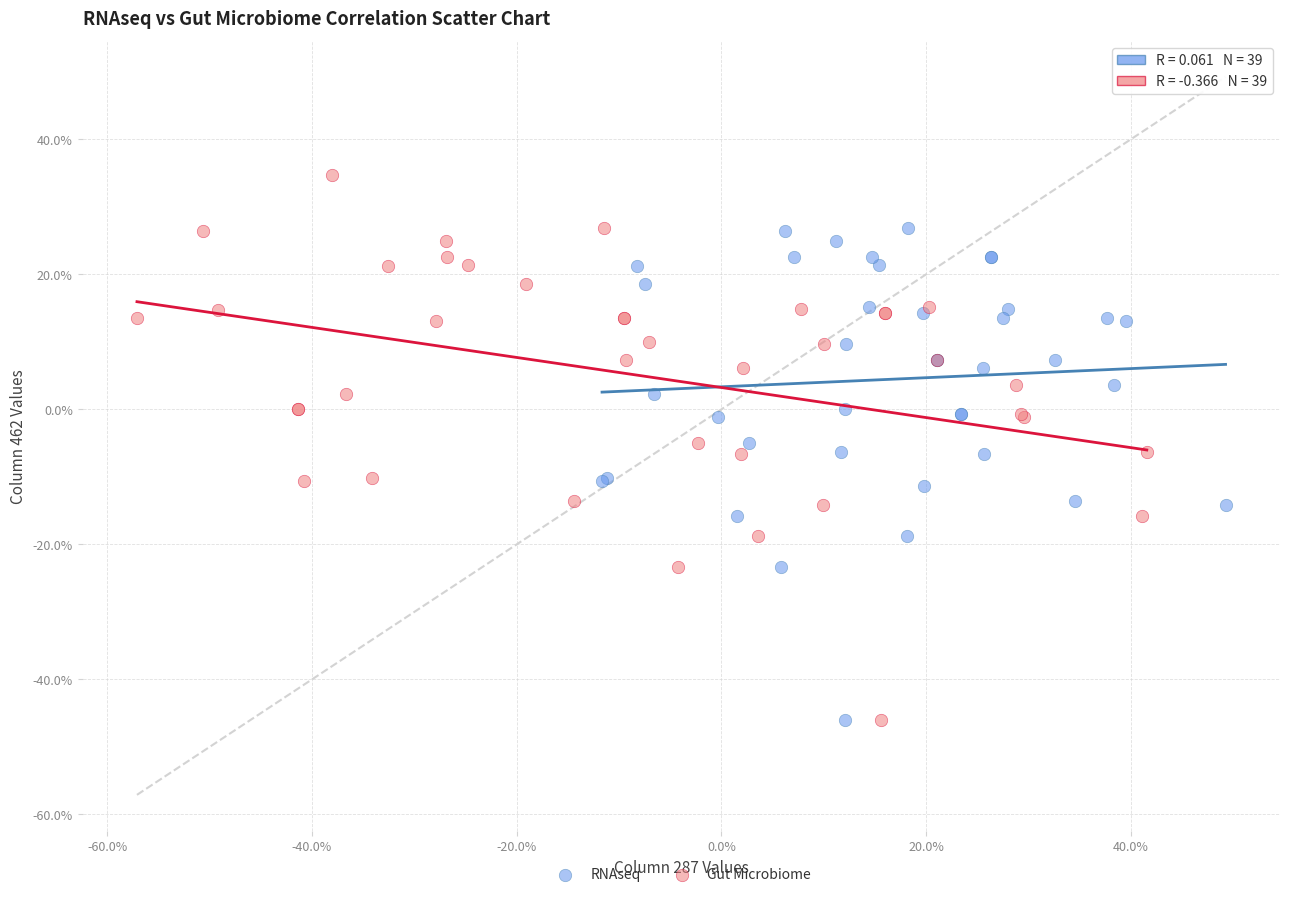

Which series contains the highest Y value?

Gut Microbiome